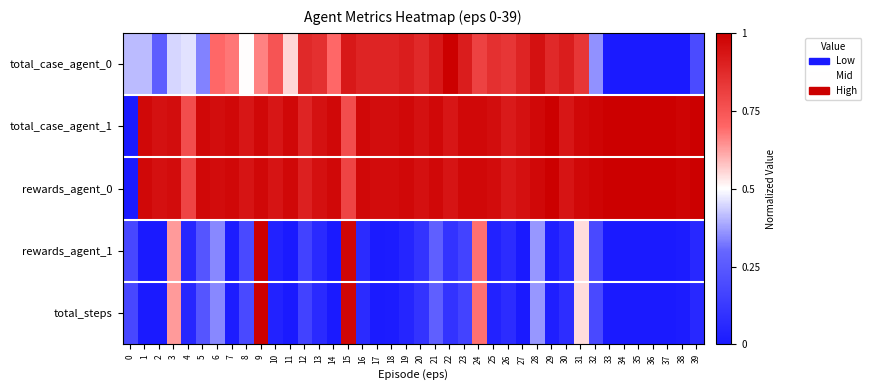

At how many categories does at least one series exceed 0?

40